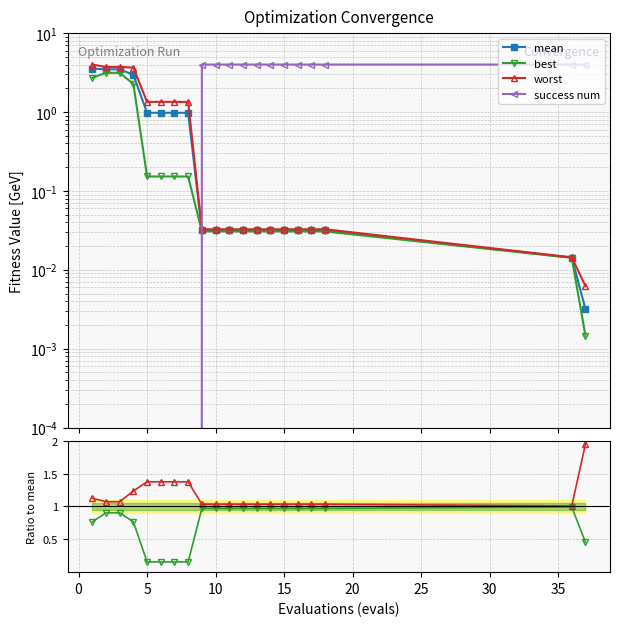

What is the average value of the mean series?

0.9